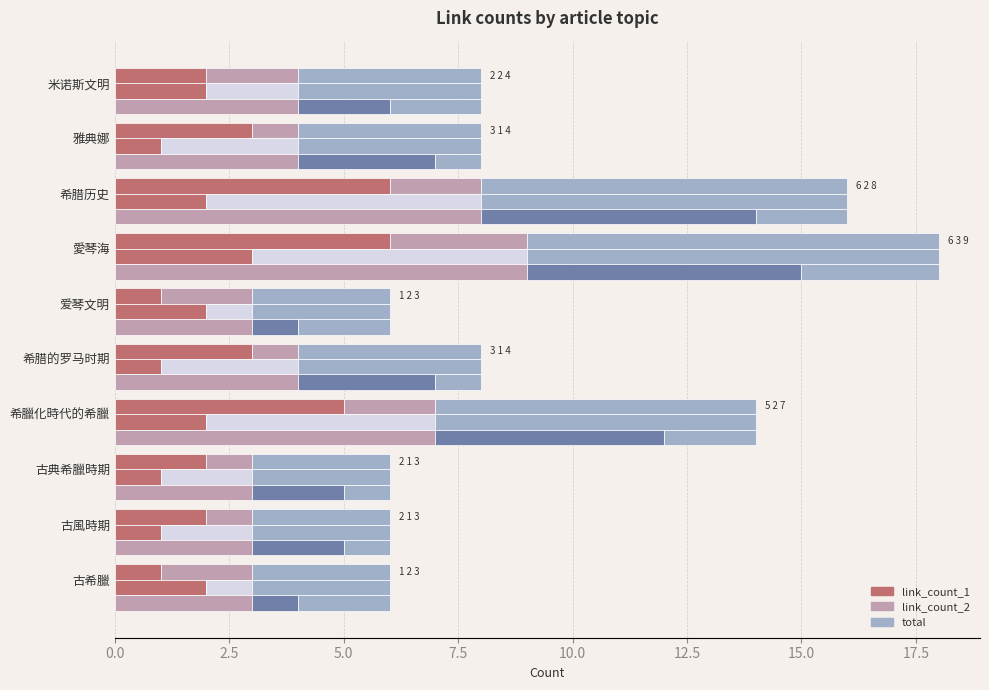

Is it true that link_count_1 equals 2 at 古風時期?

True